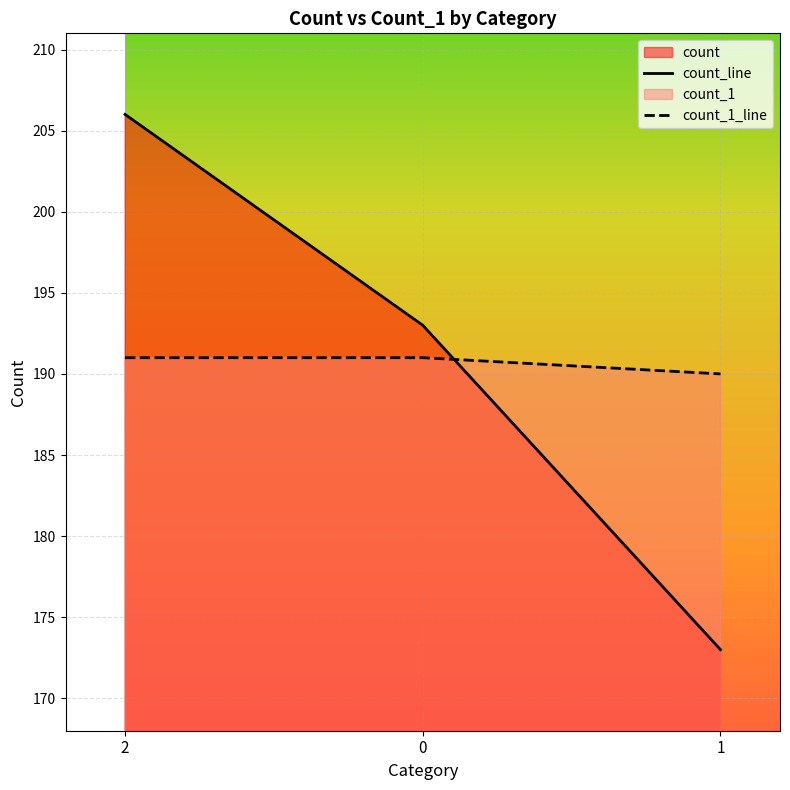

Rank the series at 1 from highest to lowest value.

count_1_line, count_line